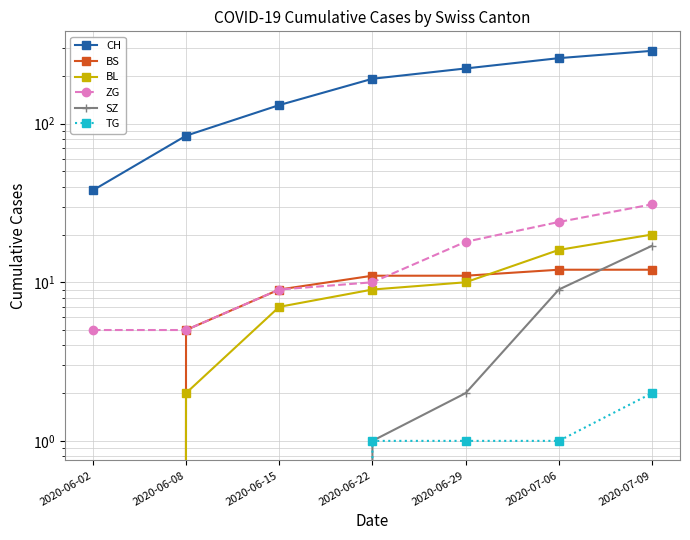

List the labels in order of ZG value, smallest first.

2020-06-02, 2020-06-08, 2020-06-15, 2020-06-22, 2020-06-29, 2020-07-06, 2020-07-09